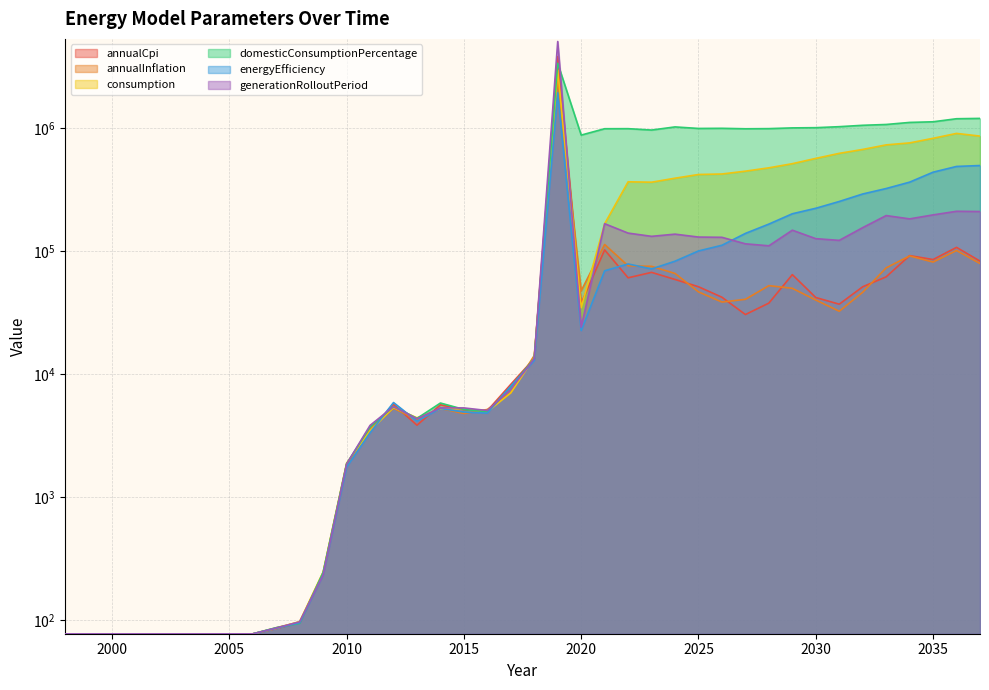

At which category does consumption reach its first local peak?

2012